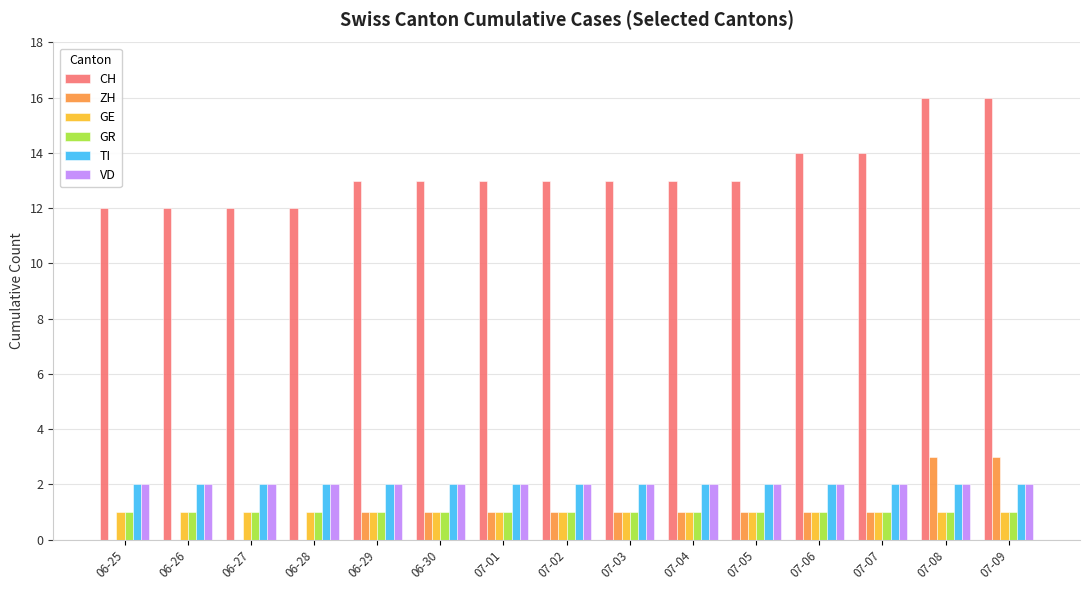

Reading right to left, what are all the values shown in this chart?

CH: 07-09=16	07-08=16	07-07=14	07-06=14	07-05=13	07-04=13	07-03=13	07-02=13	07-01=13	06-30=13	06-29=13	06-28=12	06-27=12	06-26=12	06-25=12
ZH: 07-09=3	07-08=3	07-07=1	07-06=1	07-05=1	07-04=1	07-03=1	07-02=1	07-01=1	06-30=1	06-29=1	06-28=0	06-27=0	06-26=0	06-25=0
GE: 07-09=1	07-08=1	07-07=1	07-06=1	07-05=1	07-04=1	07-03=1	07-02=1	07-01=1	06-30=1	06-29=1	06-28=1	06-27=1	06-26=1	06-25=1
GR: 07-09=1	07-08=1	07-07=1	07-06=1	07-05=1	07-04=1	07-03=1	07-02=1	07-01=1	06-30=1	06-29=1	06-28=1	06-27=1	06-26=1	06-25=1
TI: 07-09=2	07-08=2	07-07=2	07-06=2	07-05=2	07-04=2	07-03=2	07-02=2	07-01=2	06-30=2	06-29=2	06-28=2	06-27=2	06-26=2	06-25=2
VD: 07-09=2	07-08=2	07-07=2	07-06=2	07-05=2	07-04=2	07-03=2	07-02=2	07-01=2	06-30=2	06-29=2	06-28=2	06-27=2	06-26=2	06-25=2